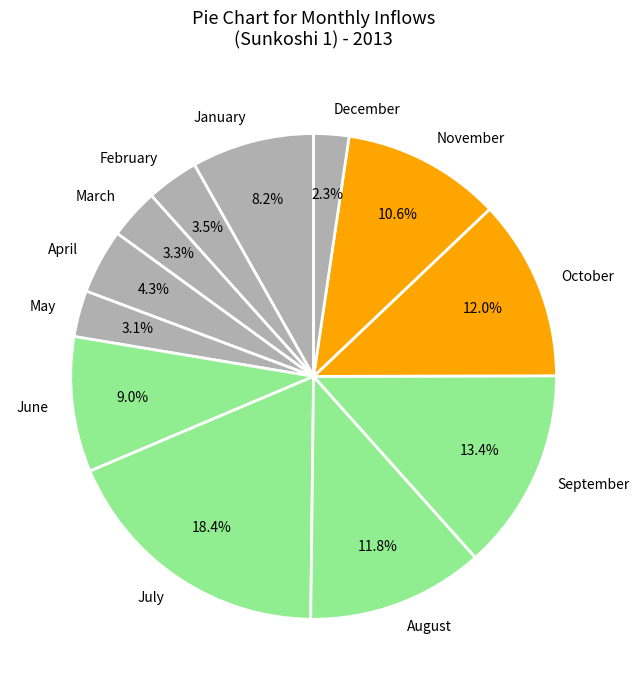

To the nearest percent, what is the difference between the largest and smallest slice percentages?

16%